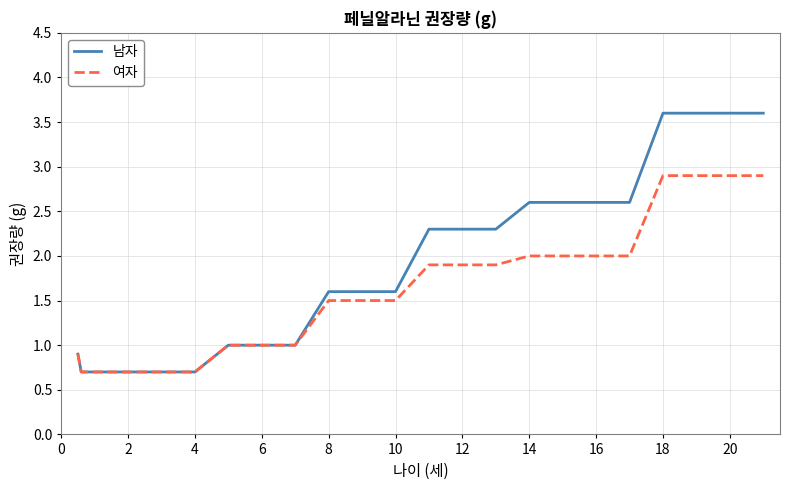

Reading right to left, transcribe all the data shown in this chart.

남자: 3.6	3.6	3.6	3.6	2.6	2.6	2.6	2.6	2.3	2.3	2.3	1.6	1.6	1.6	1.0	1.0	1.0	0.7	0.7	0.7	0.7	0.7	0.9
여자: 2.9	2.9	2.9	2.9	2.0	2.0	2.0	2.0	1.9	1.9	1.9	1.5	1.5	1.5	1.0	1.0	1.0	0.7	0.7	0.7	0.7	0.7	0.9